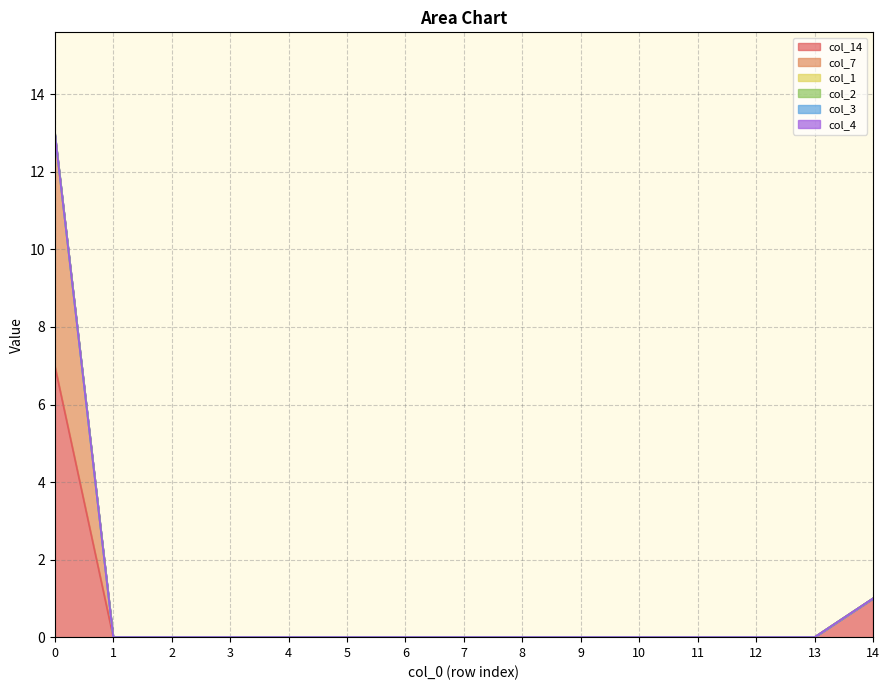

True or false: col_1 has more than 2 points higher than both neighbors.

False